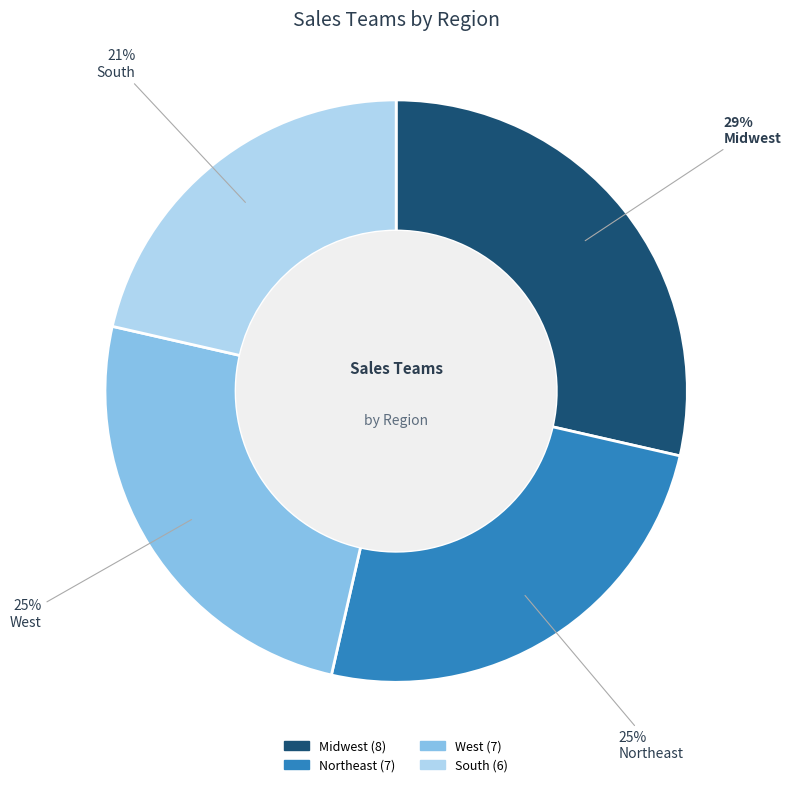

Which has a higher value, Northeast or Midwest?

Midwest